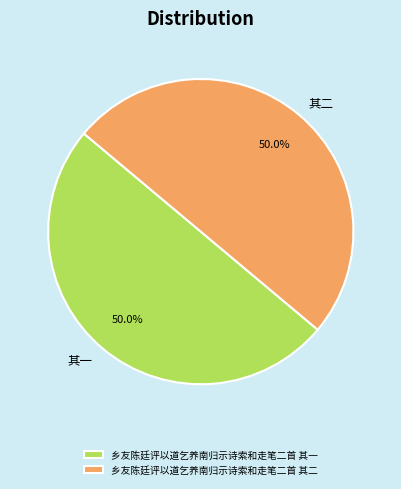

To the nearest percent, what is the average slice percentage?

50%